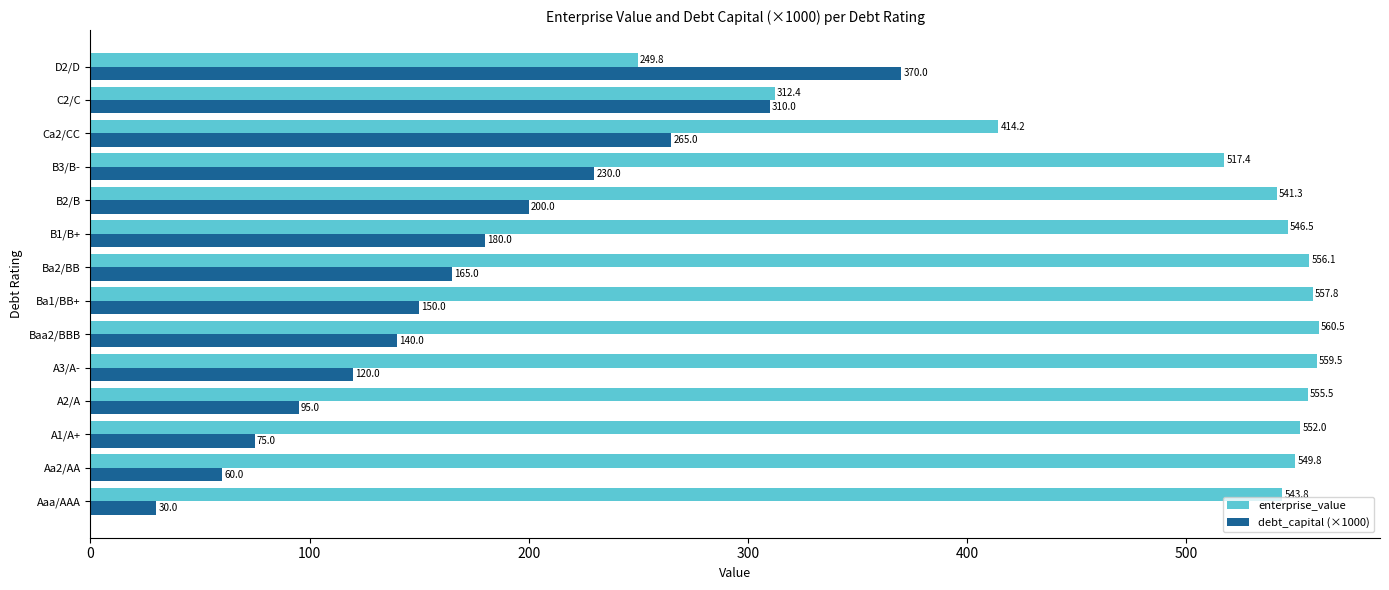

List the series in order of their peak value, lowest first.

debt_capital (×1000), enterprise_value